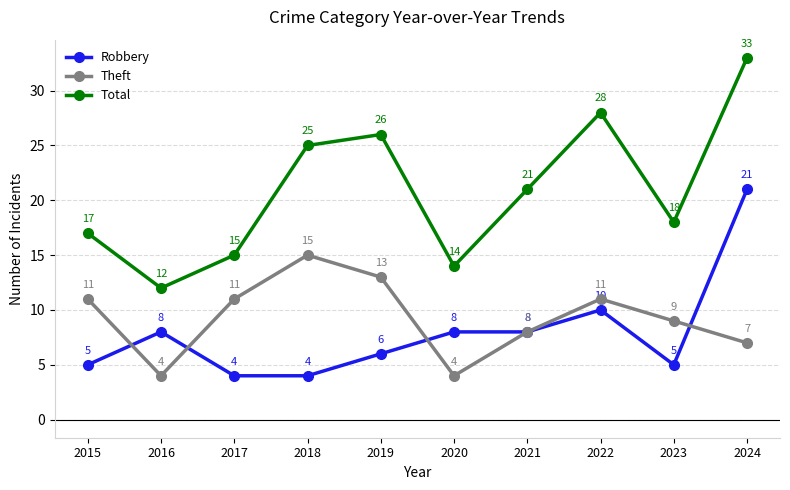

The Total series shows 39 at 2018. True or false?

False